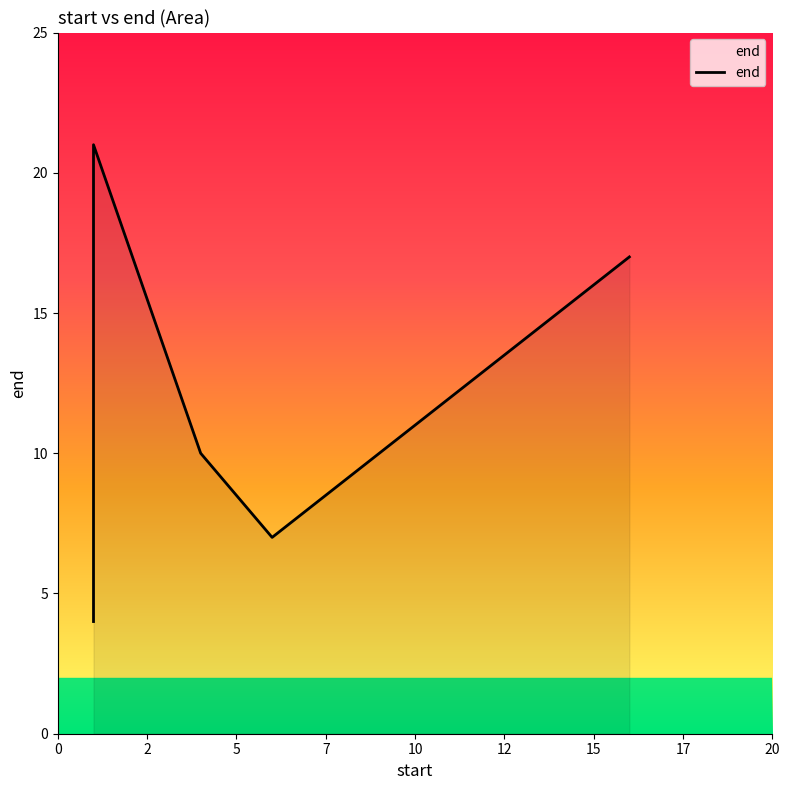

What is the change in value from 4 to 1?

-6